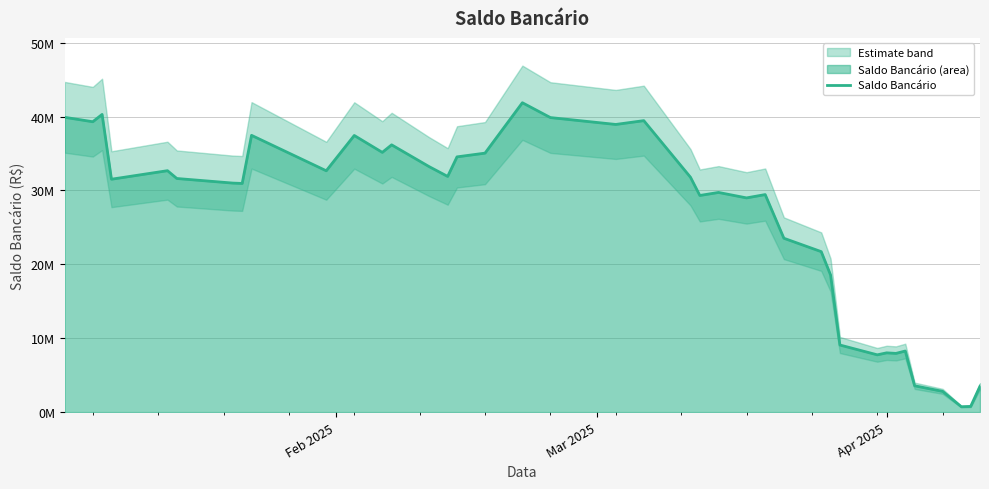

What is the value of the 25th point from the left?

29727088.9